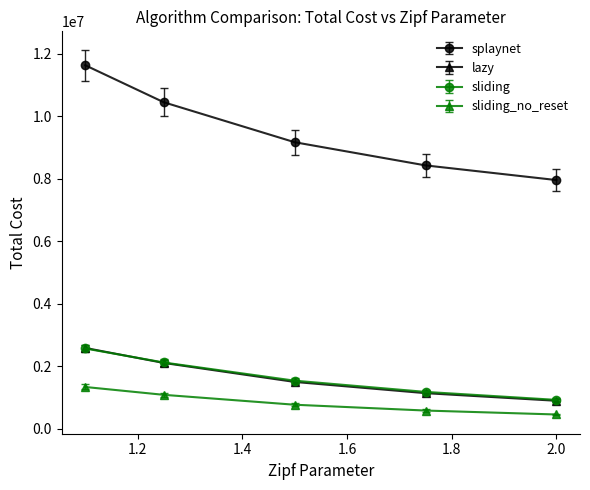

What are all the series names shown in the legend?

splaynet, lazy, sliding, sliding_no_reset